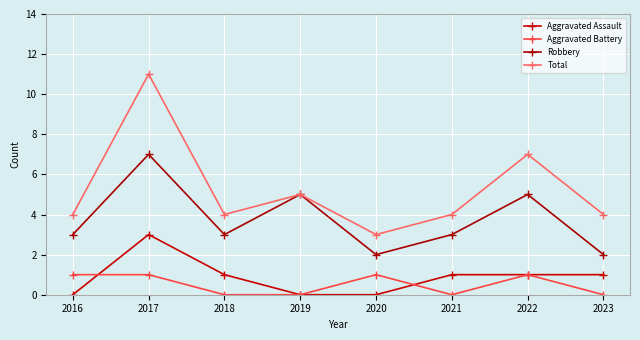

True or false: Aggravated Assault has a value of 1 at 2019.

False